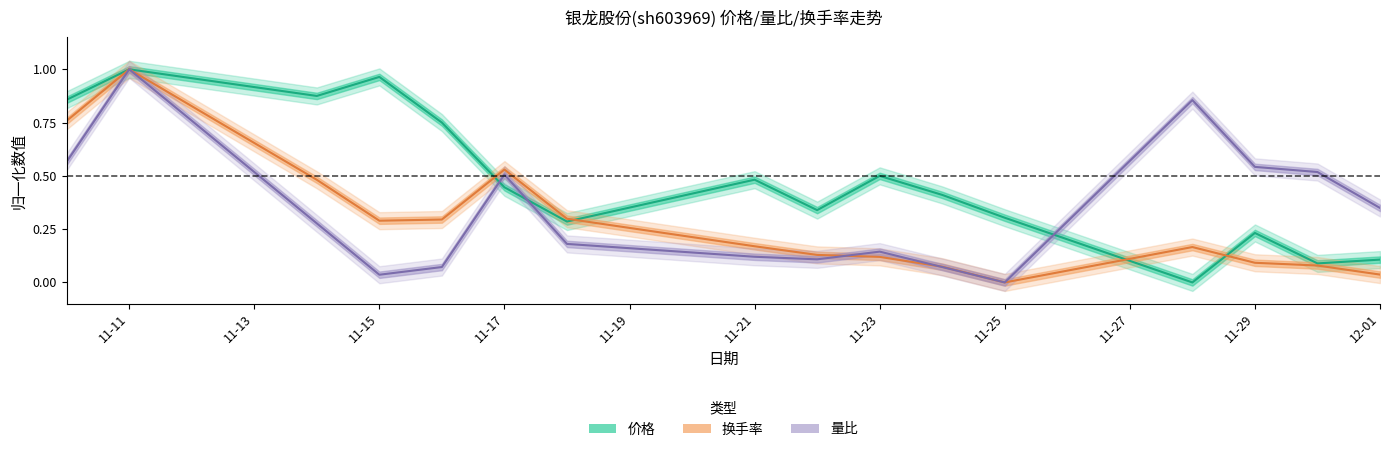

What is the value of the 价格 point at the 12th from the left?

0.3